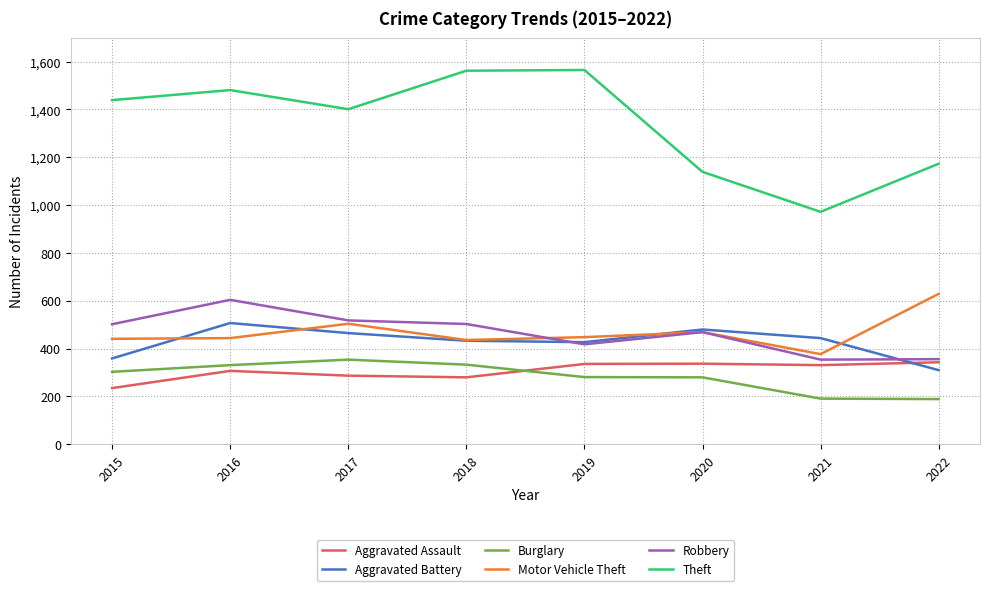

Where is Theft nearest to the value 1268?

2022